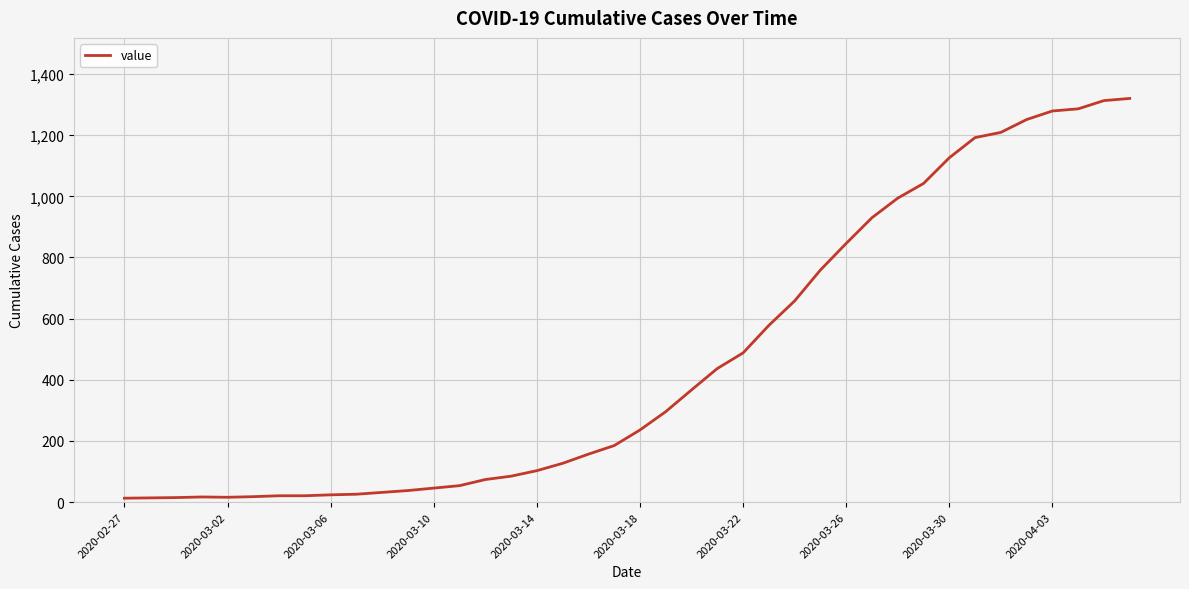

What is the minimum value shown in the chart?

13